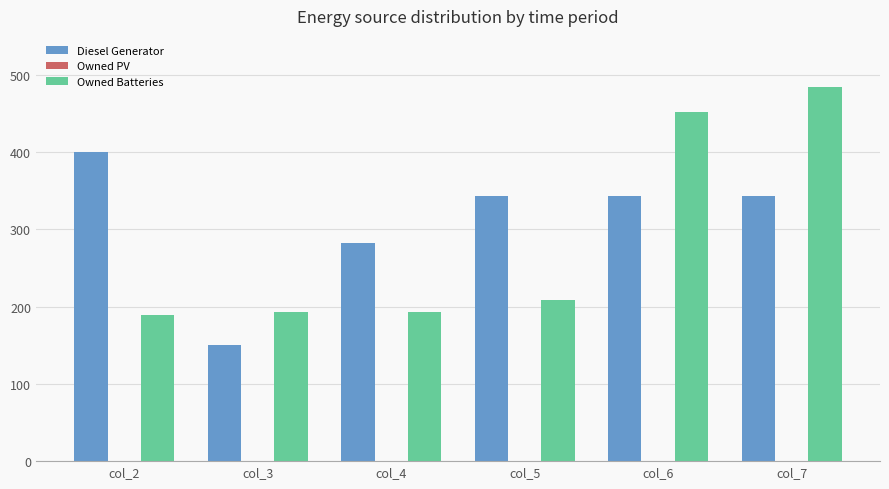

What is the total value across all series at col_7?

827